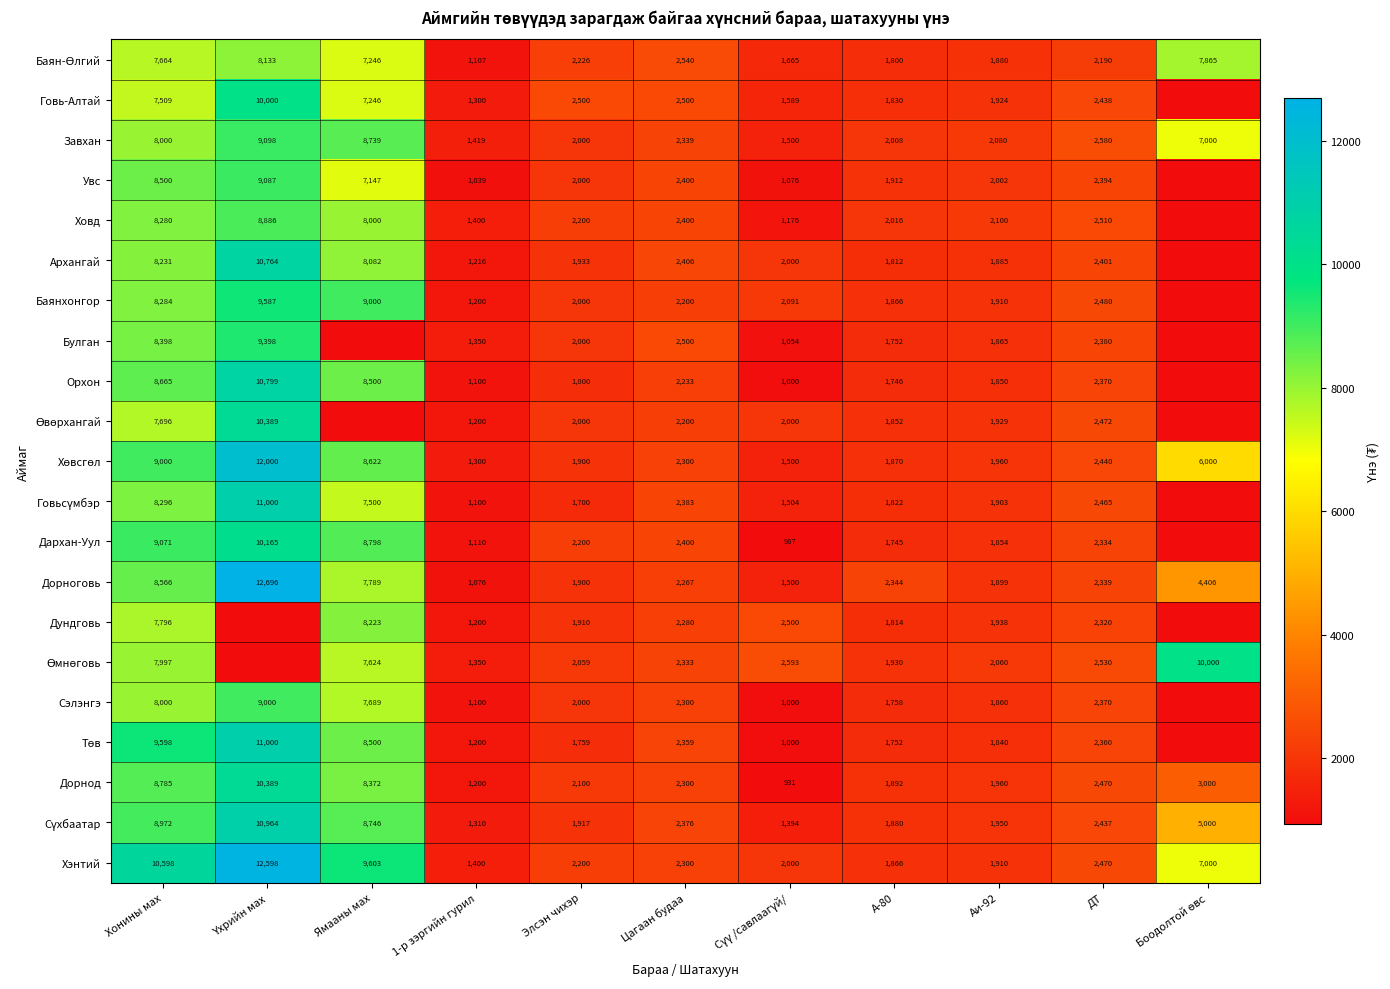

Which series changed the most between Цагаан будаа and А-80?

Булган